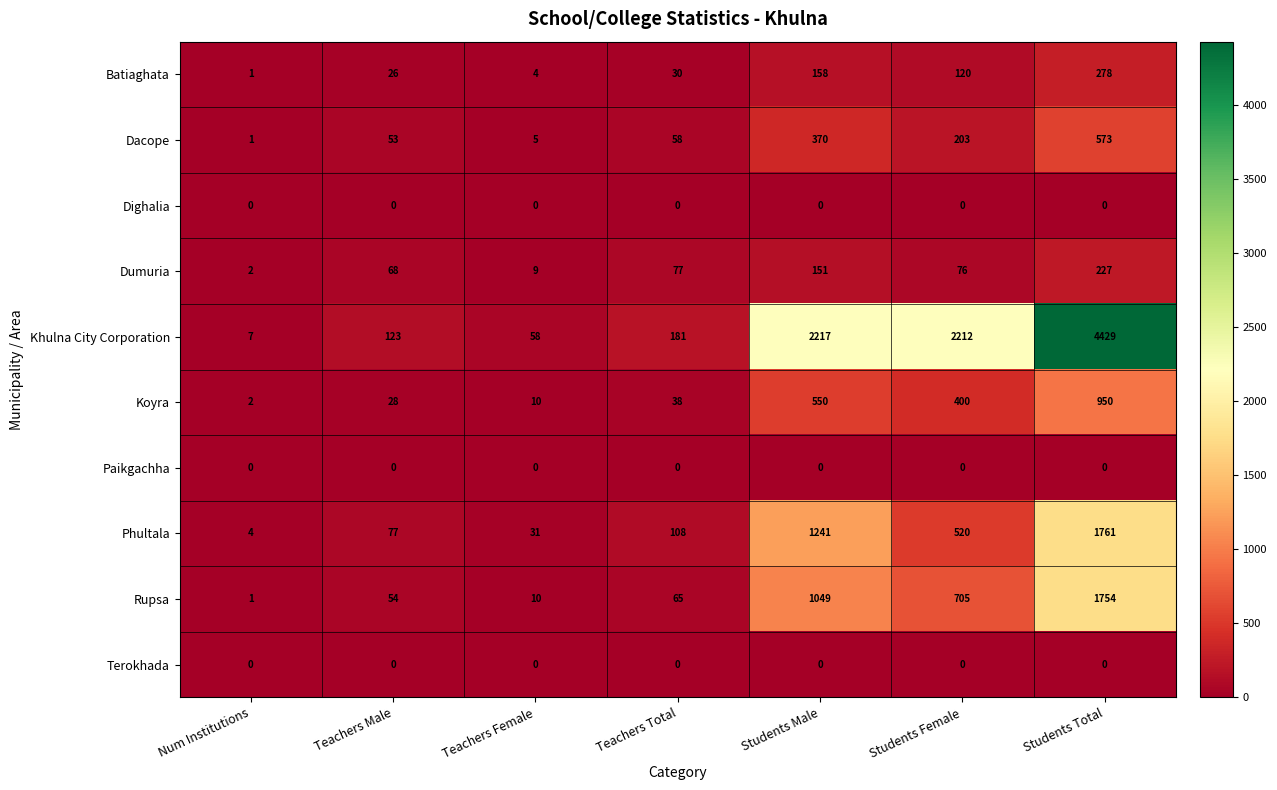

Is it true that Koyra equals 38 at Teachers Total?

True